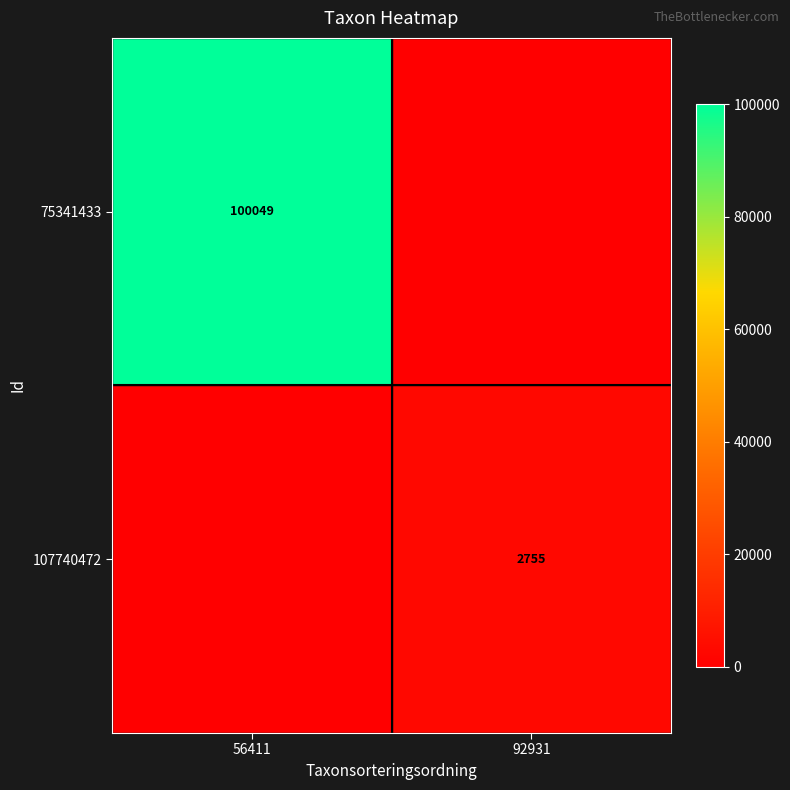

The 75341433 series shows 100049 at 56411. True or false?

True